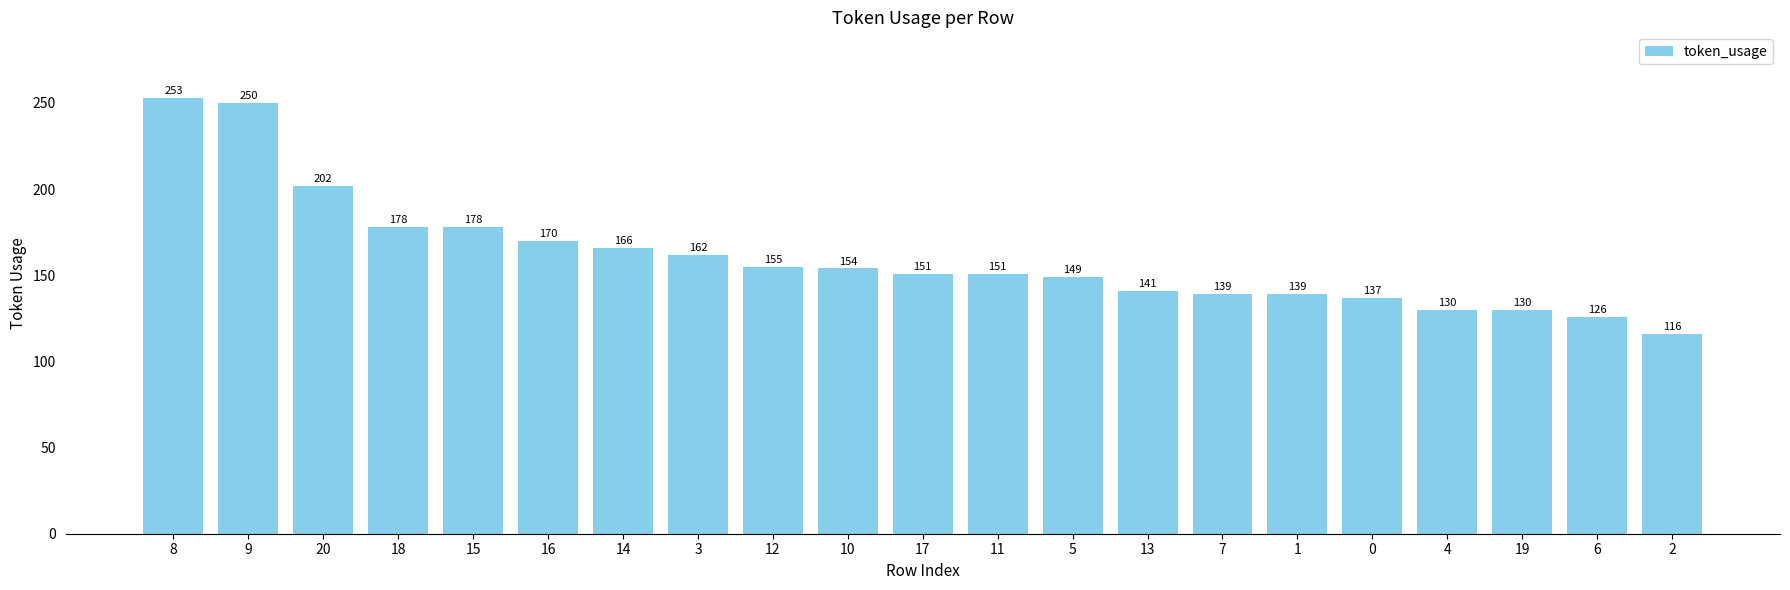

Reading left to right, what are all the values shown in this chart?

253	250	202	178	178	170	166	162	155	154	151	151	149	141	139	139	137	130	130	126	116